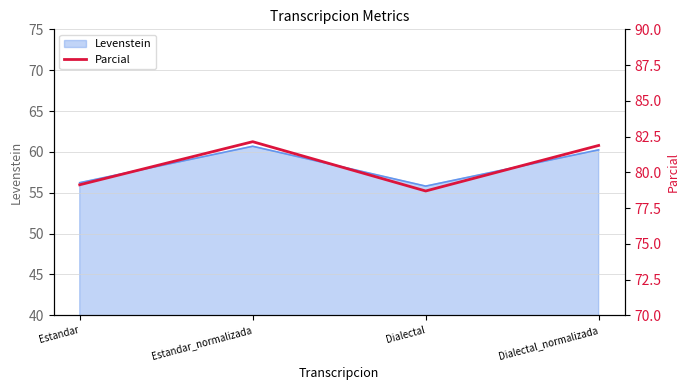

At which label is the value closest to 80?

Estandar